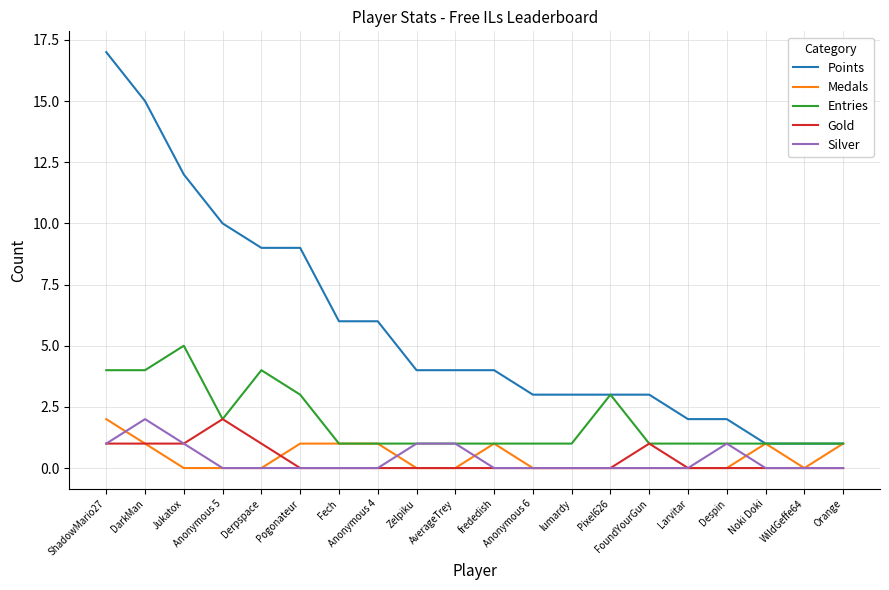

Count the Gold values in the range 0 to 1.

19